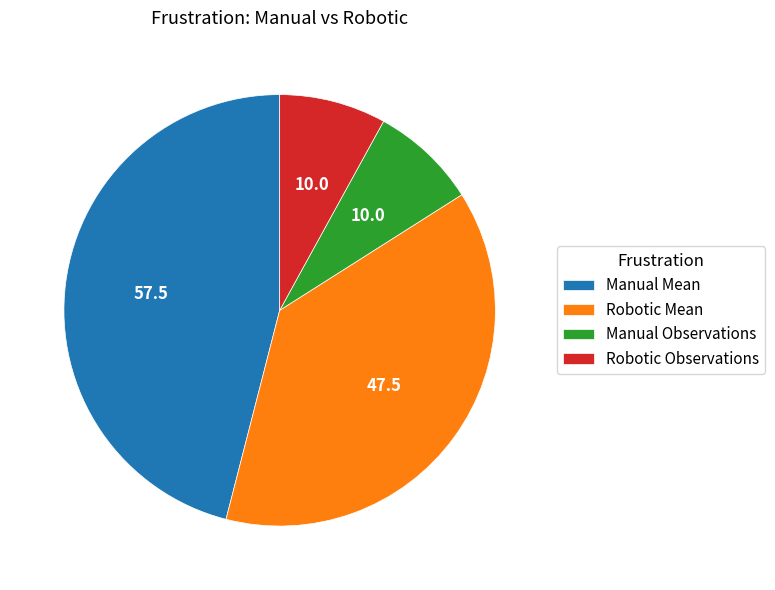

Is there a majority slice in this chart?

No